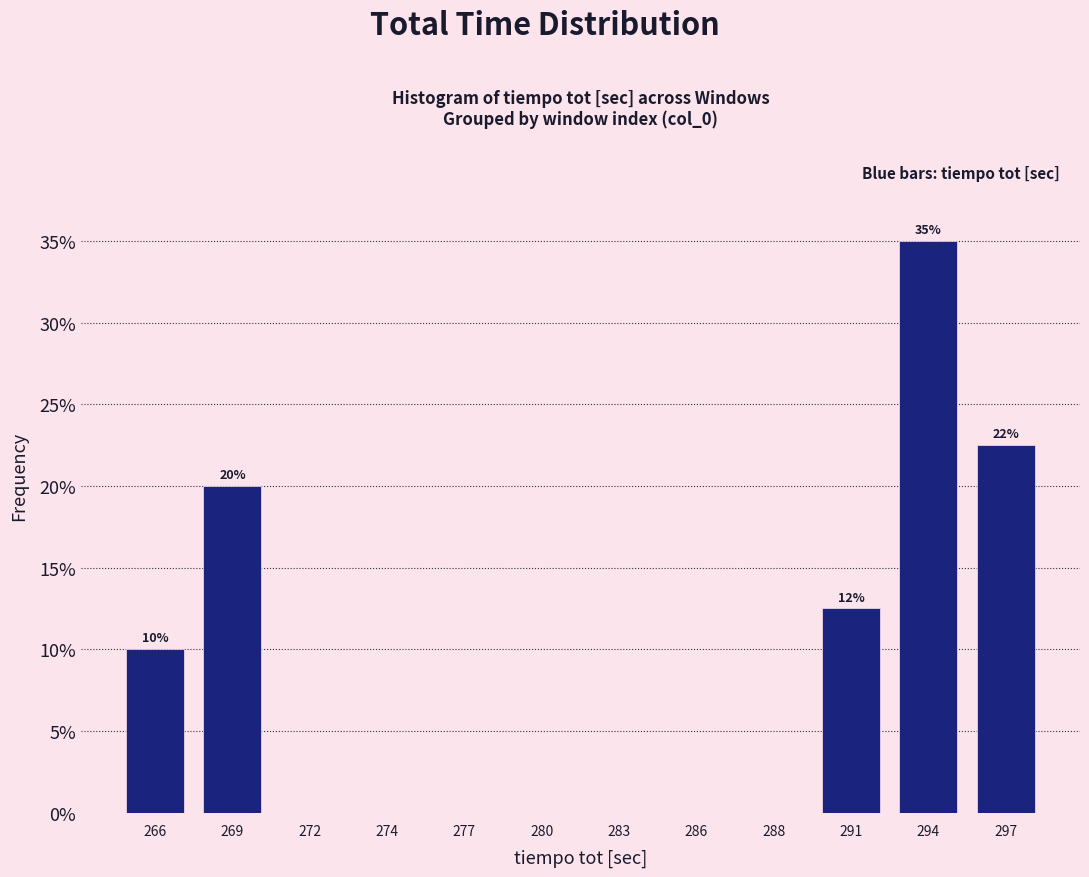

Reading left to right, what are all the values shown in this chart?

266=10.0	269=20.0	272=0.0	274=0.0	277=0.0	280=0.0	283=0.0	286=0.0	288=0.0	291=12.5	294=35.0	297=22.5